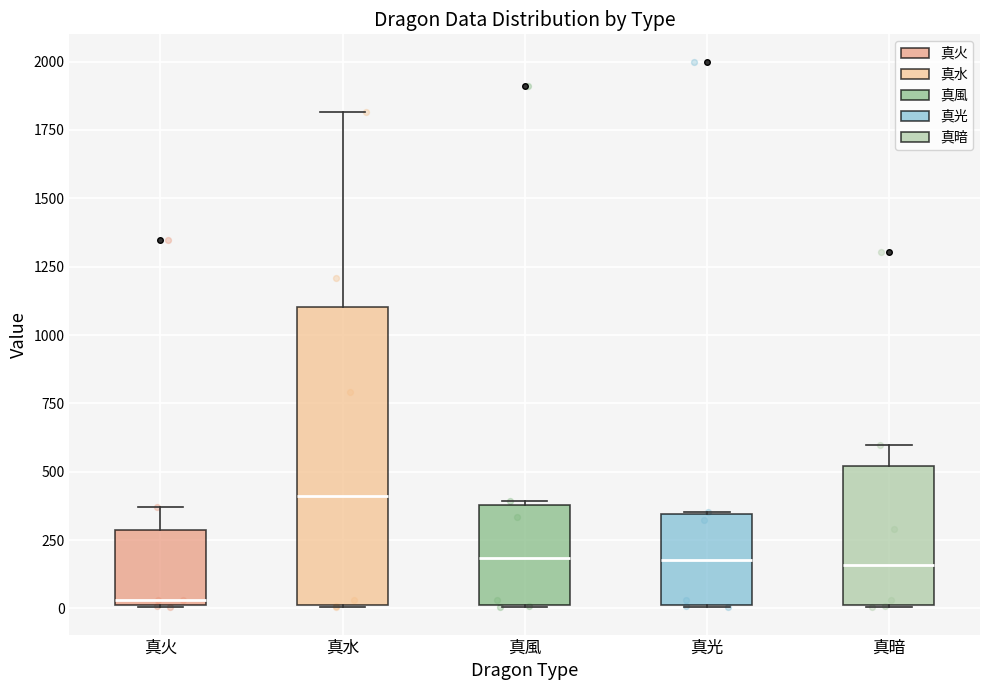

Which box is the tallest, from its lower edge to its upper edge?

真水